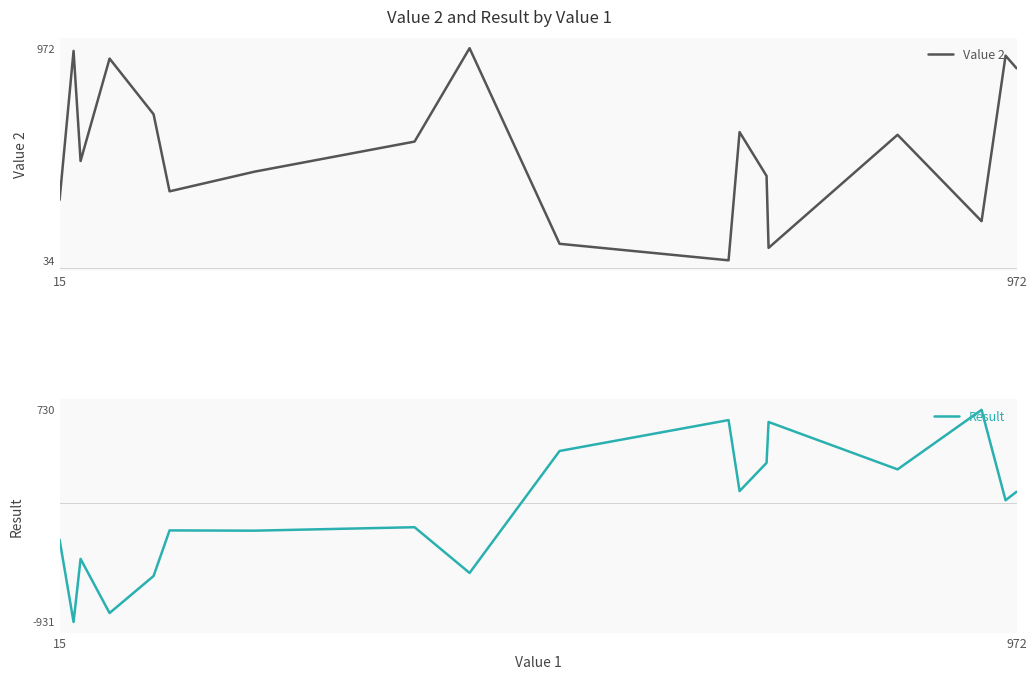

Rank the series by their average value, from highest to lowest.

Value 2, Result